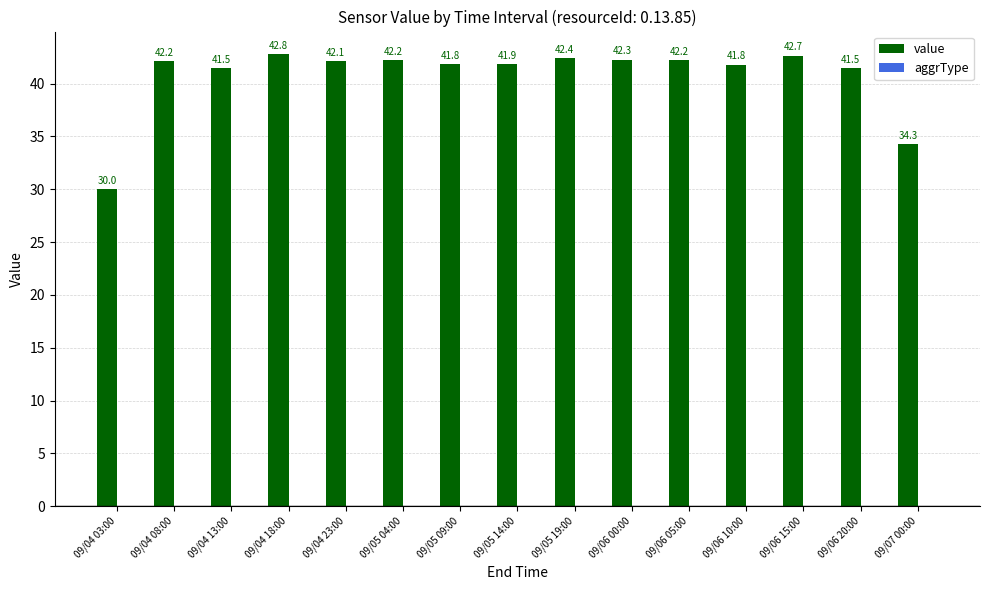

The value at 09/06 20:00 is 28.3. True or false?

False